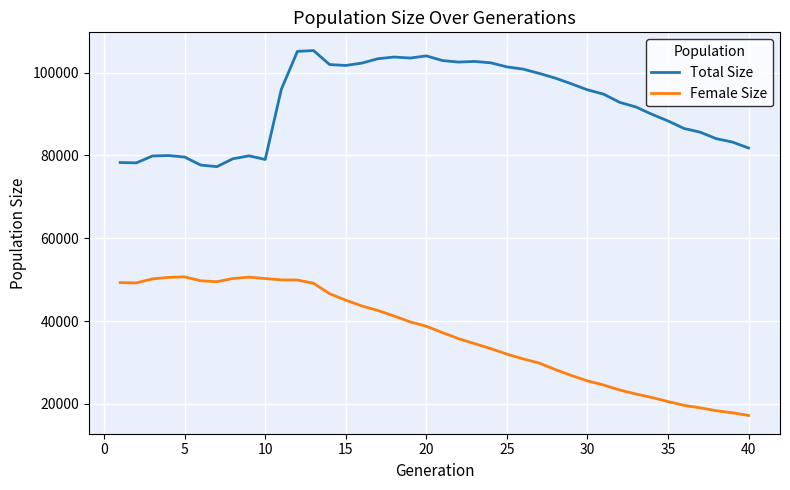

Which series has the largest total across all categories?

Total Size